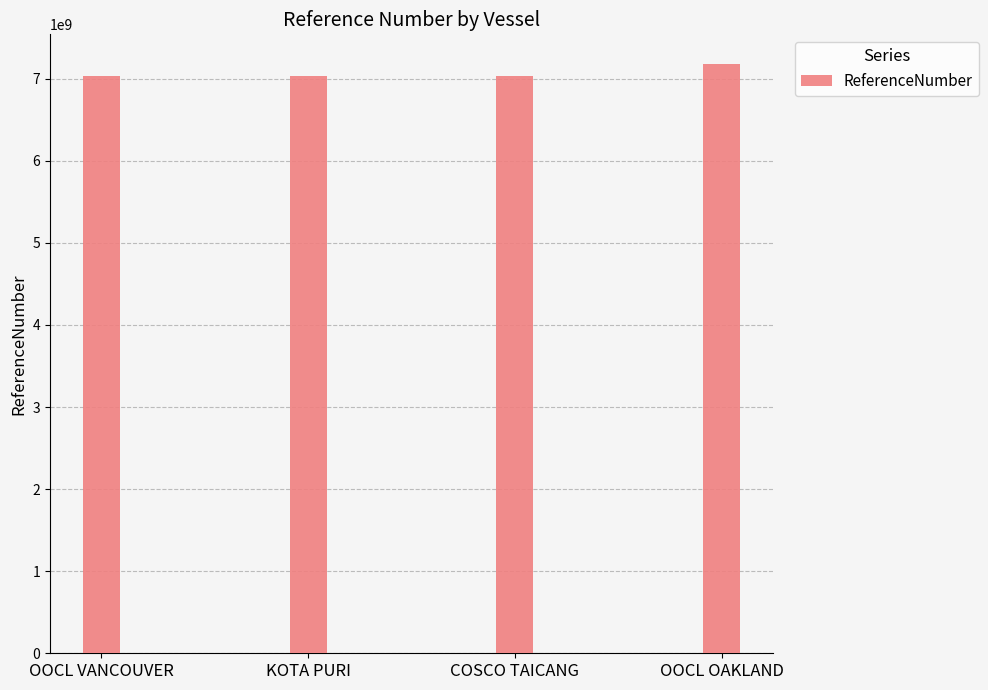

What is the minimum value shown in the chart?

7032025157